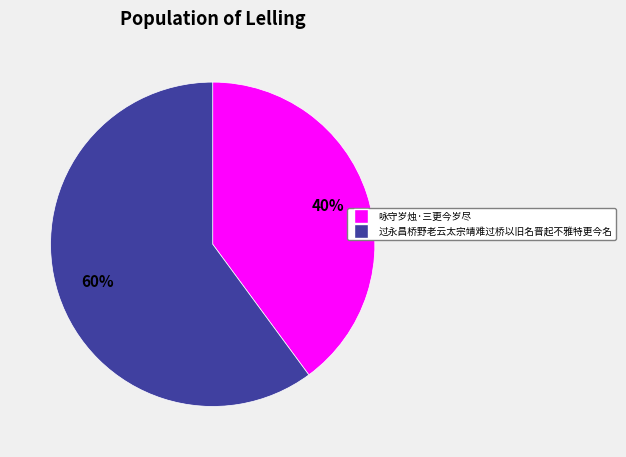

Do 咏守岁烛·三更今岁尽 and 过永昌桥野老云太宗靖难过桥以旧名晋起不雅特更今名 together represent more than half of the pie?

Yes